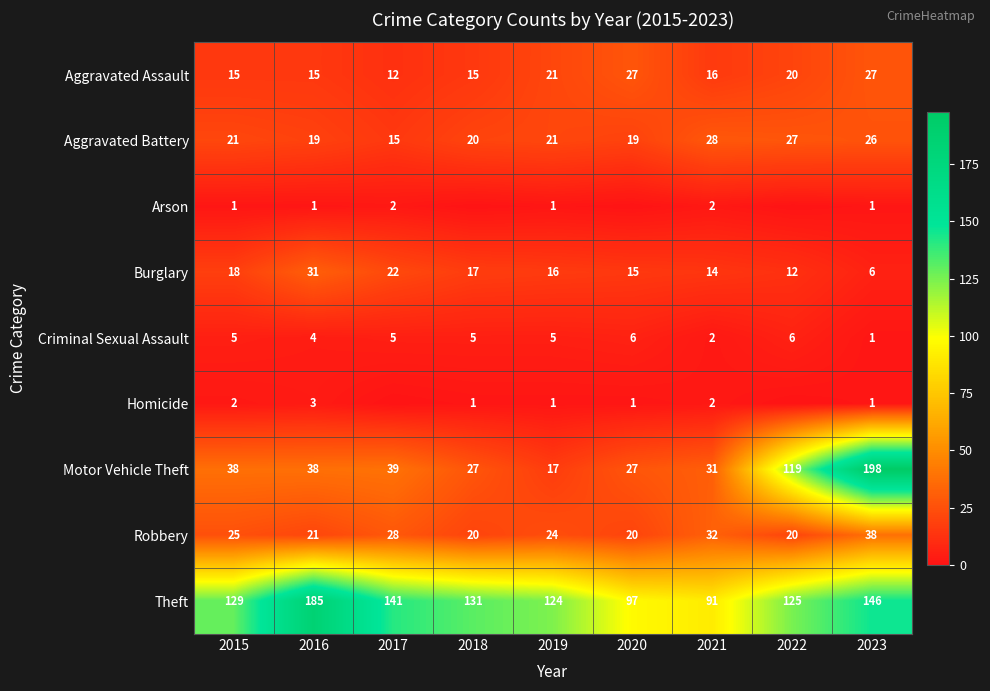

Where does the Burglary series first go above 16?

2015